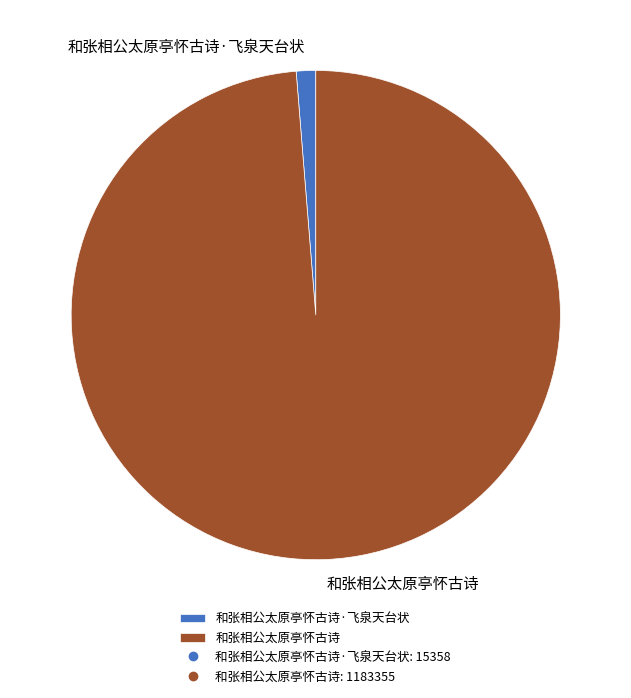

Is the sum of 和张相公太原亭怀古诗·飞泉天台状 and 和张相公太原亭怀古诗 greater than half?

Yes